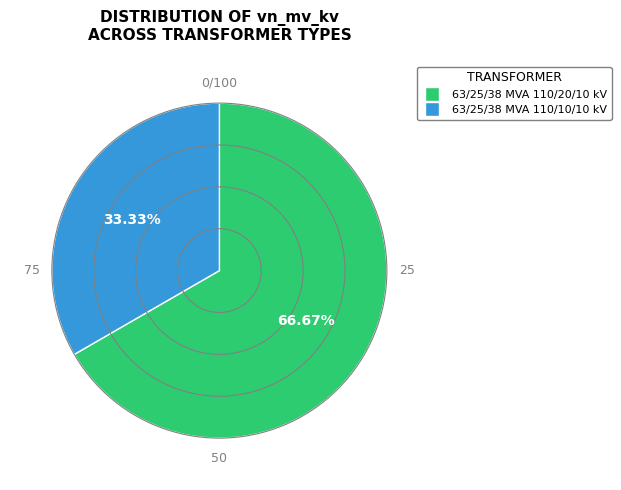

Between 63/25/38 MVA 110/10/10 kV and 63/25/38 MVA 110/20/10 kV, which is larger?

63/25/38 MVA 110/20/10 kV